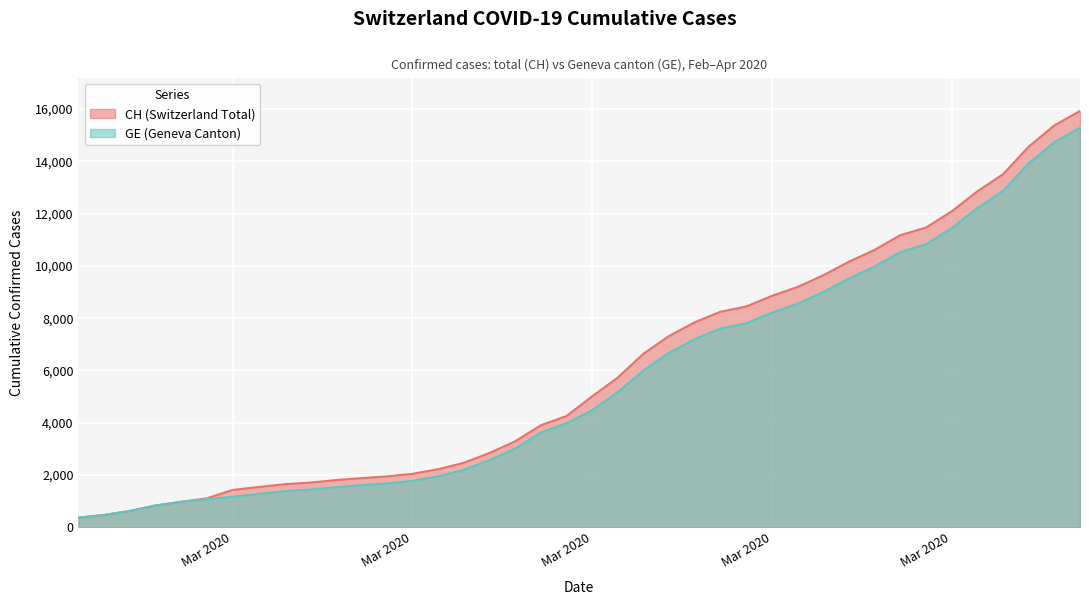

What is the difference between the CH values at 2020-03-20 and 2020-03-13?

4556